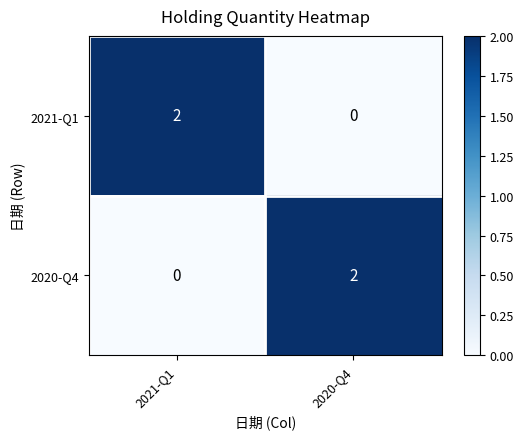

At which label is 2020-Q4 closest to 1?

2021-Q1